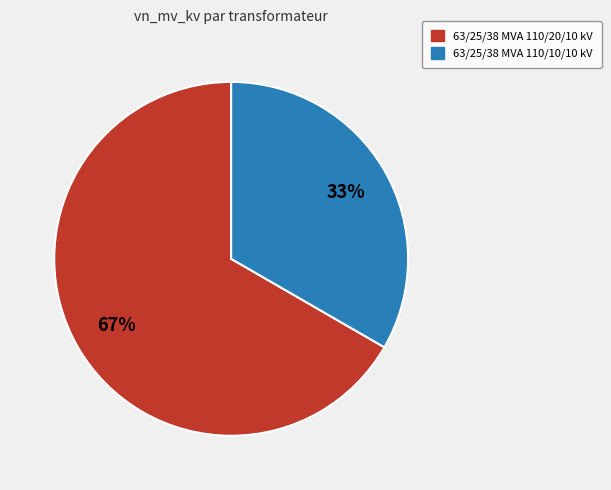

Count the number of slices in the pie.

2